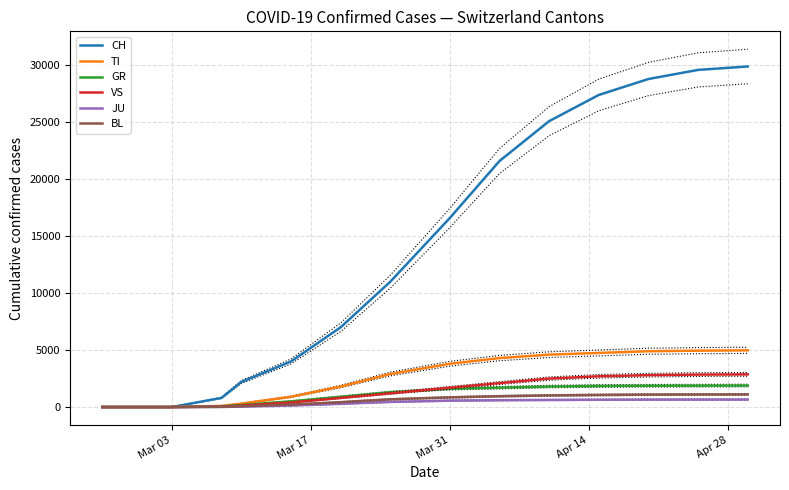

True or false: CH has more than 0 interior local peaks.

False